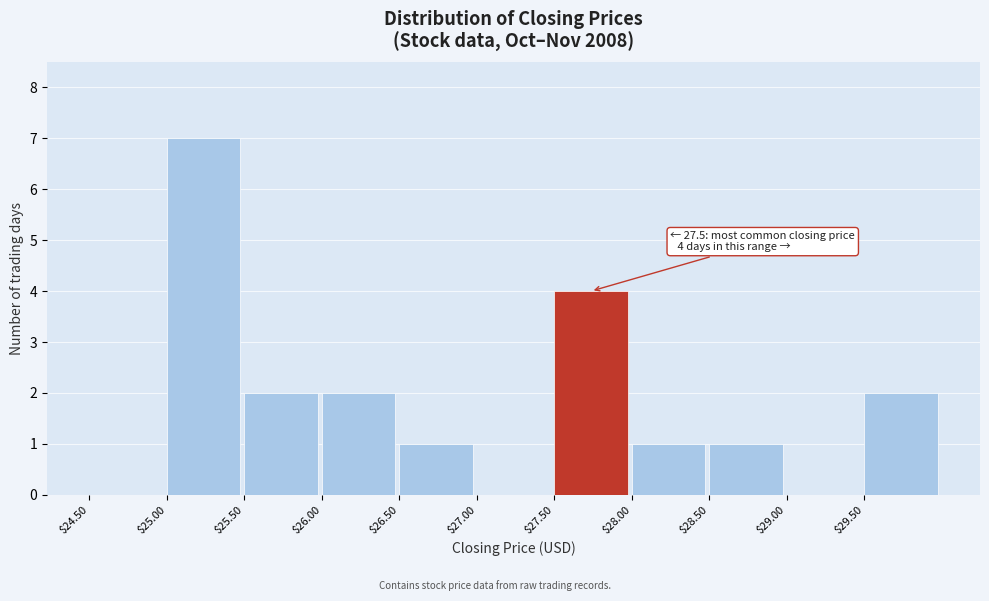

Which range on the x-axis has the tallest bar?

25.0 to 25.5